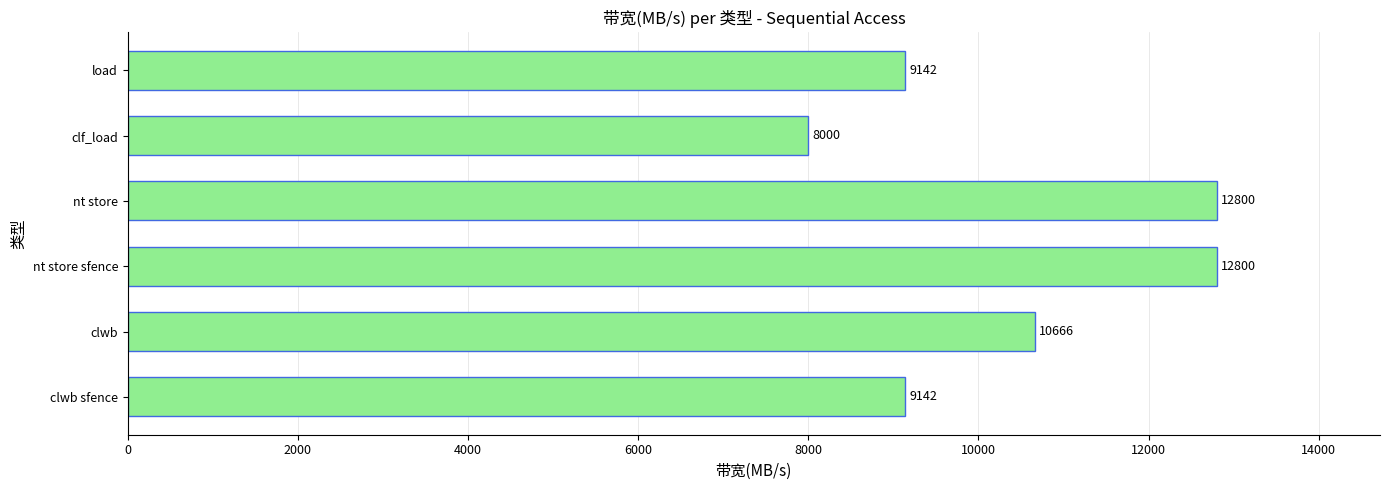

Reading bottom to top, what are all the values shown in this chart?

9142	10666	12800	12800	8000	9142